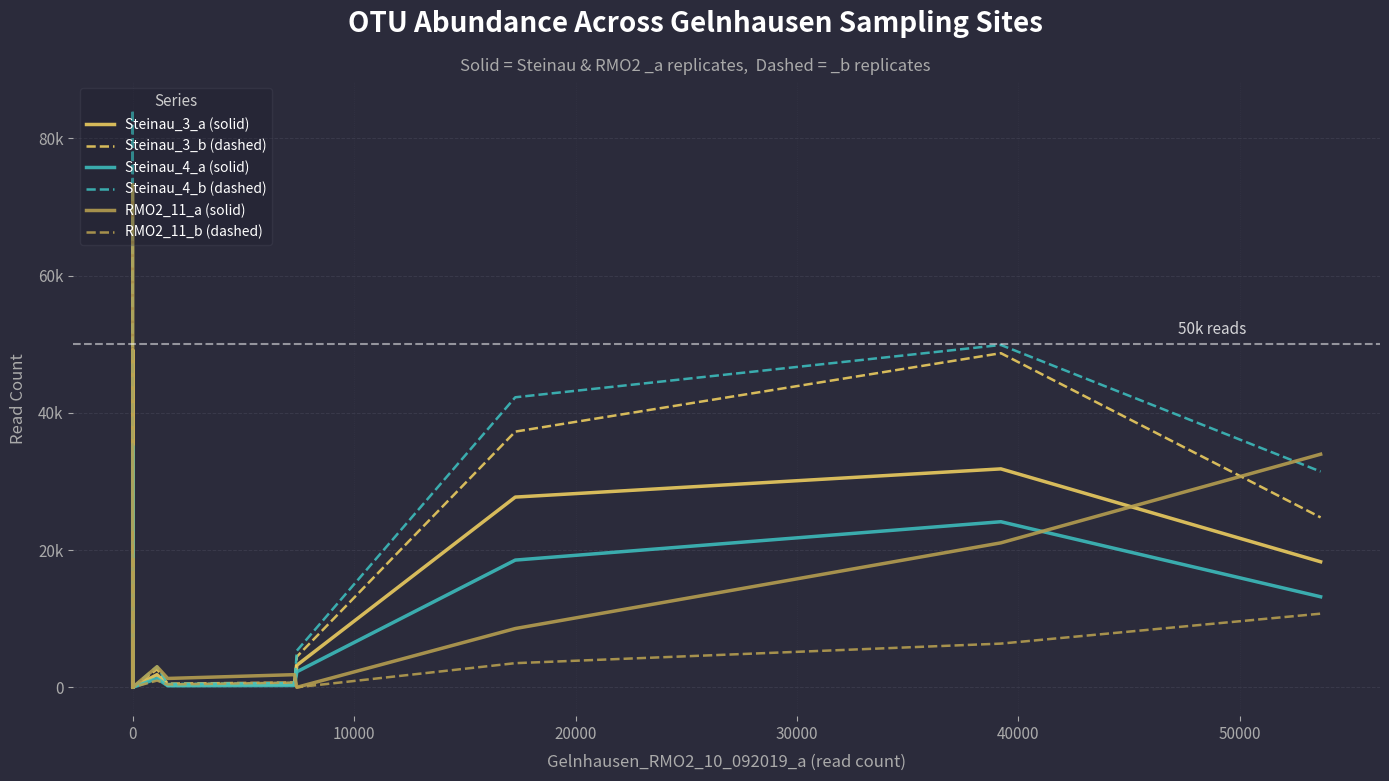

What is the average value of the Steinau_4_b (dashed) series?

12988